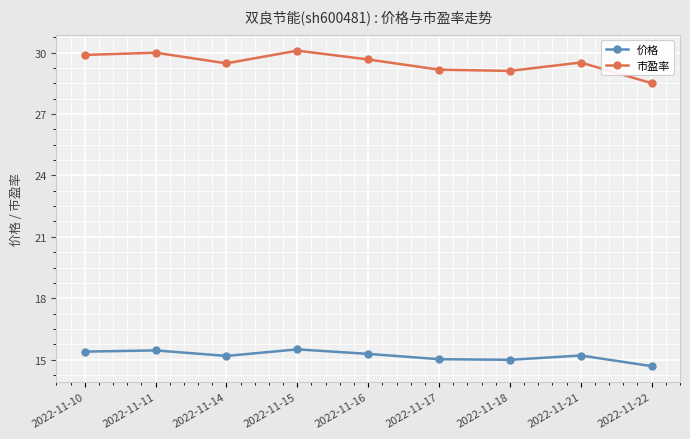

True or false: 市盈率 and 价格 intersect in this chart.

False